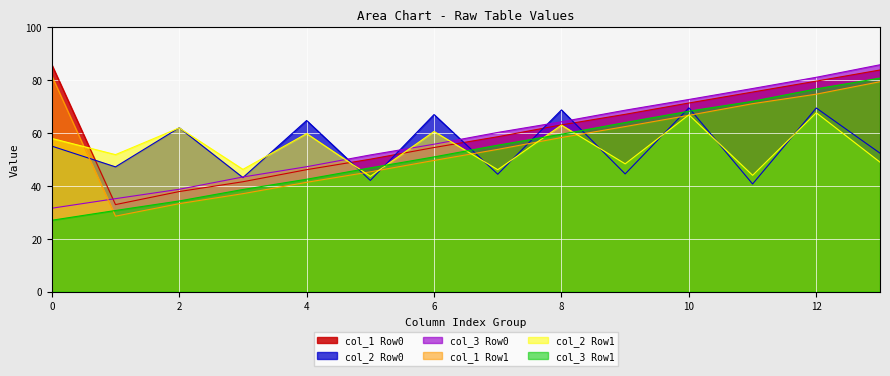

At how many categories does at least one series exceed 30?

14